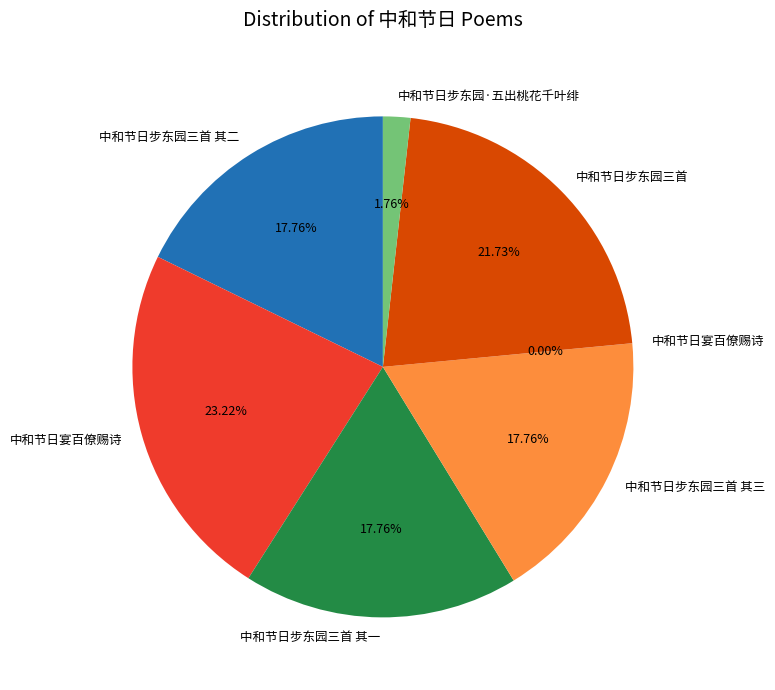

Is there a majority slice in this chart?

No